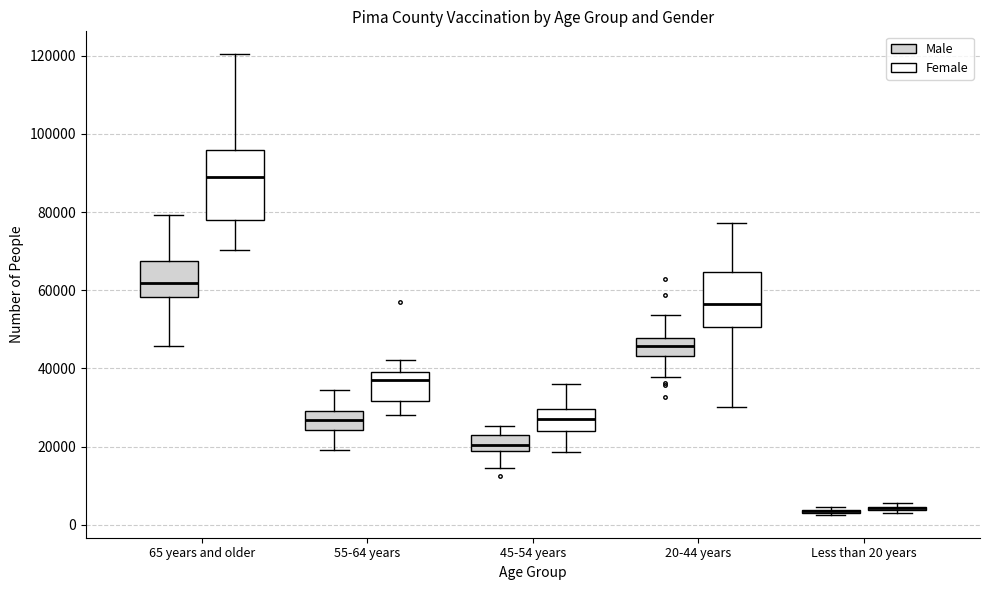

Comparing the boxes themselves (not the whiskers), which one is the tallest?

65 years and older (Female)